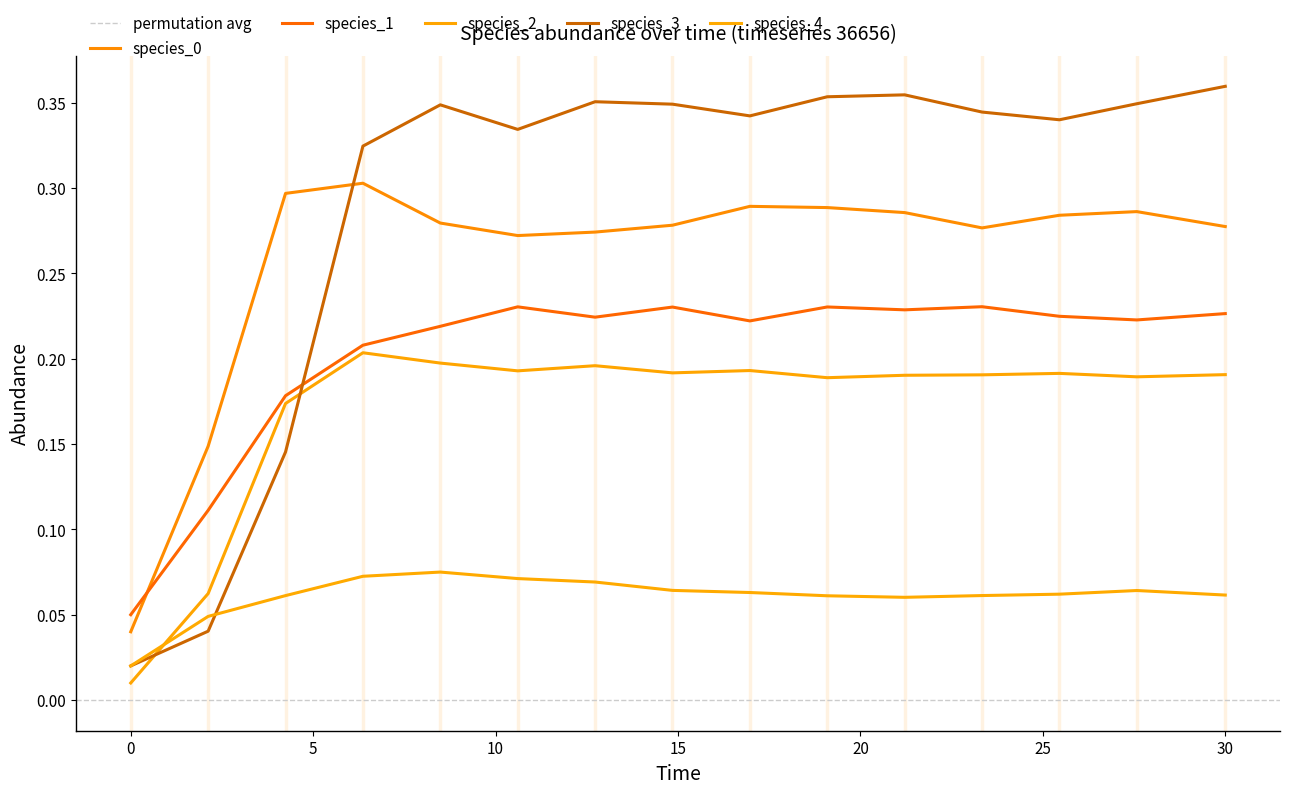

True or false: species_4 and species_1 intersect in this chart.

False